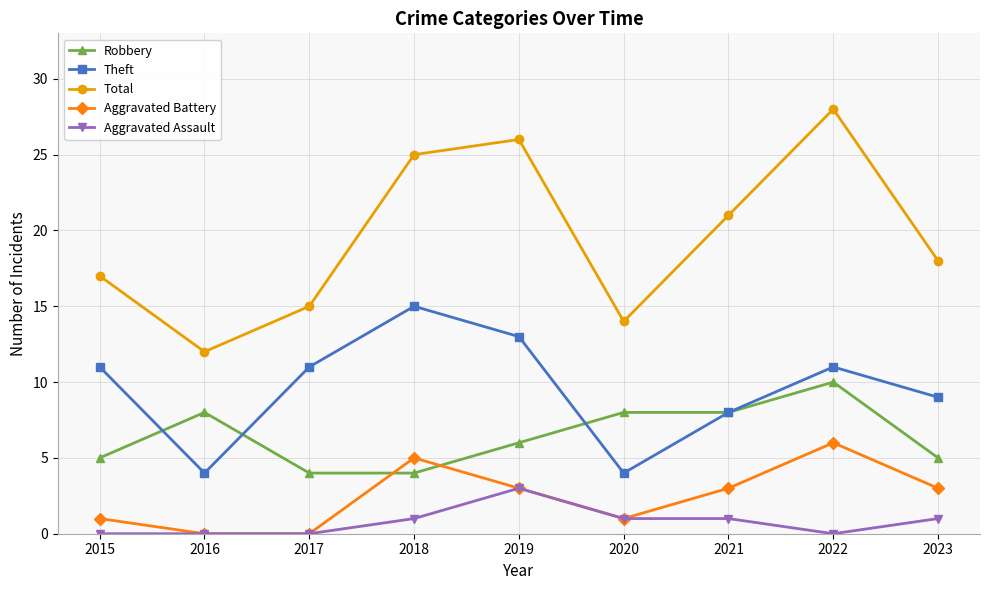

Where is the first local maximum for Total?

2019